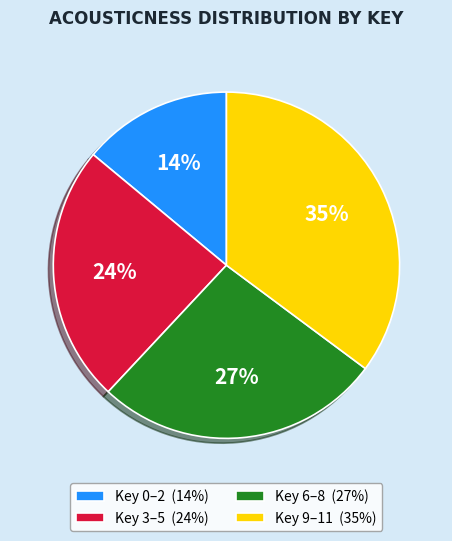

To the nearest percent, what is the combined percentage of Key 6–8 (27%) and Key 3–5 (24%)?

51%